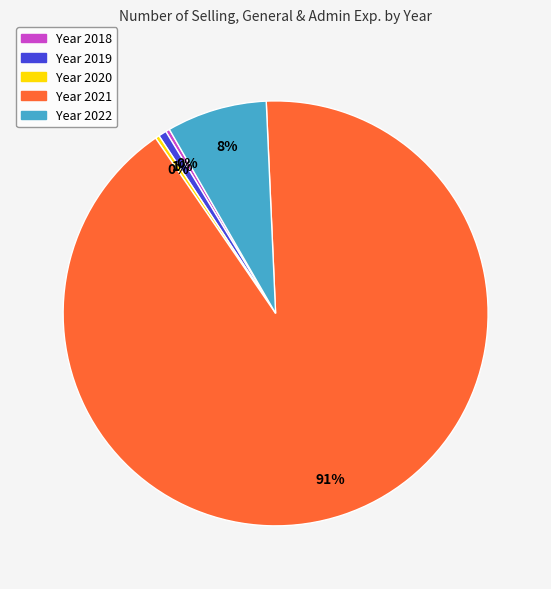

To the nearest percent, what is the difference between the largest and smallest slice percentages?

91%